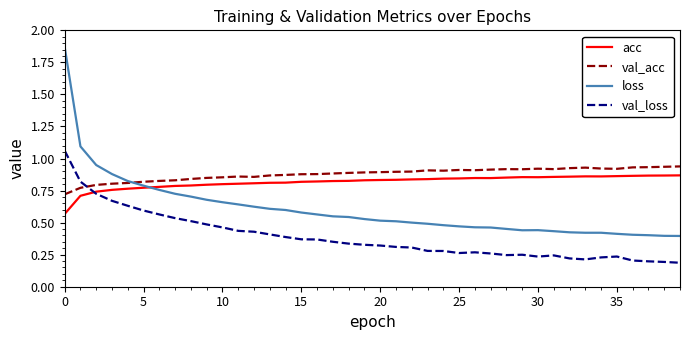

True or false: loss and val_loss cross at least once.

False